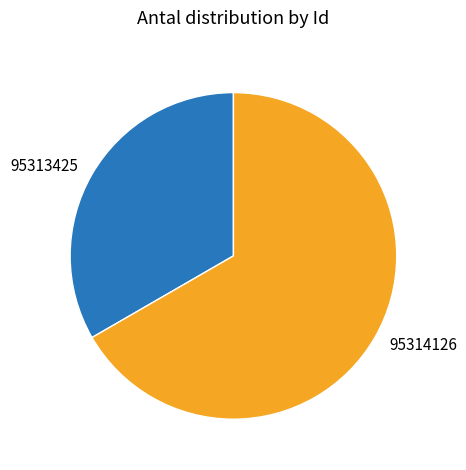

Rank the categories by value from lowest to highest.

95313425, 95314126